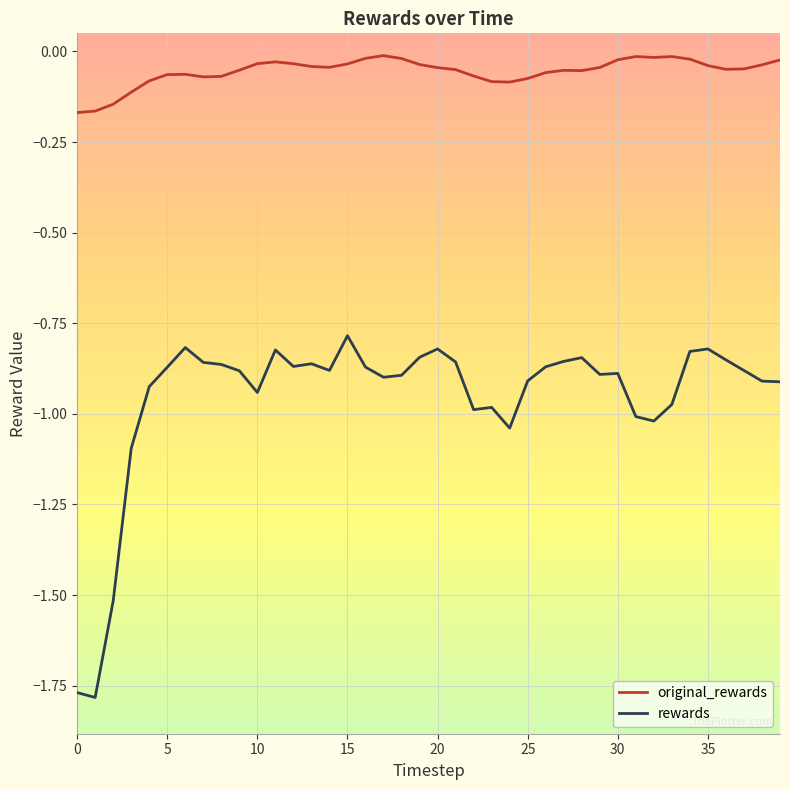

List the series in order of their overall mean, highest first.

original_rewards, rewards